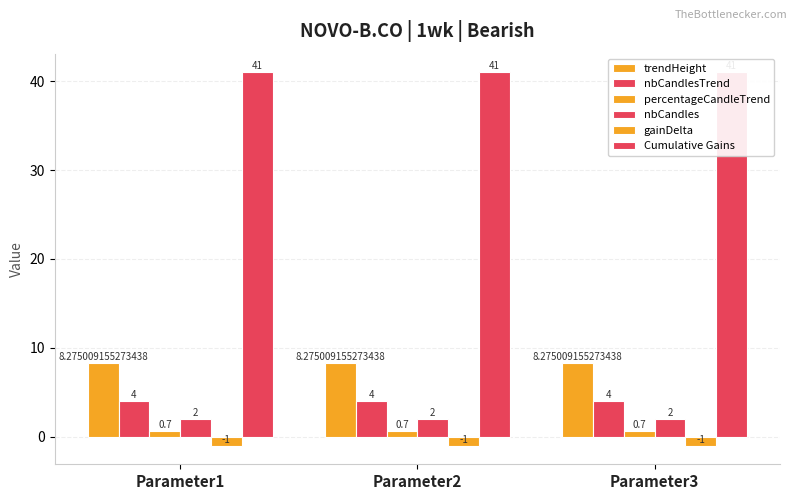

What is the value of the percentageCandleTrend bar at the 1st from the left?

0.7